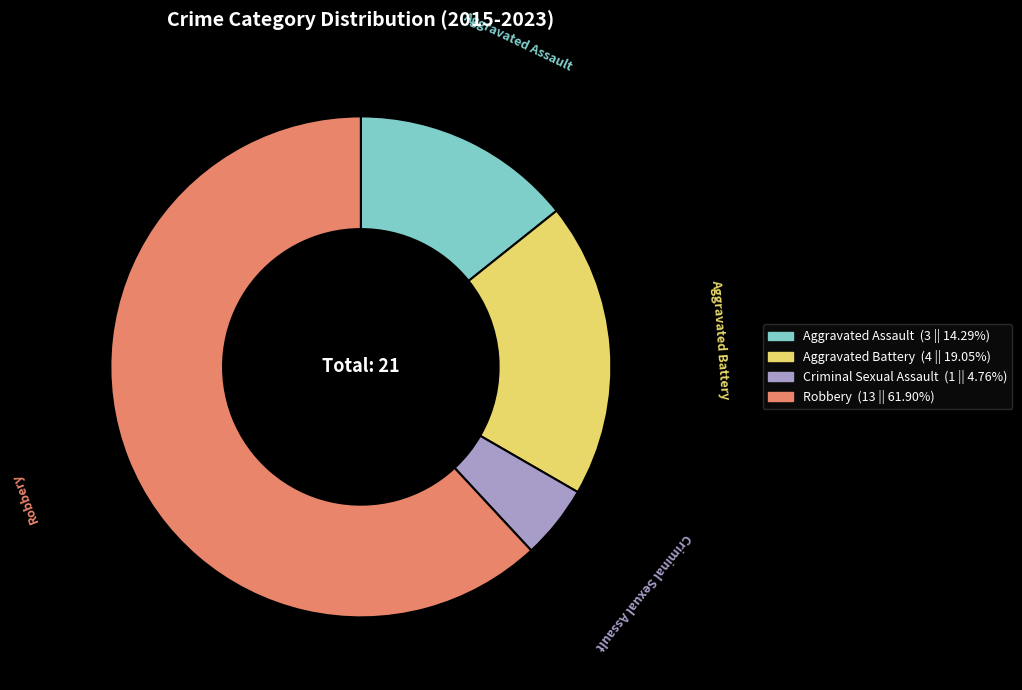

Which has a higher value, Robbery or Criminal Sexual Assault?

Robbery